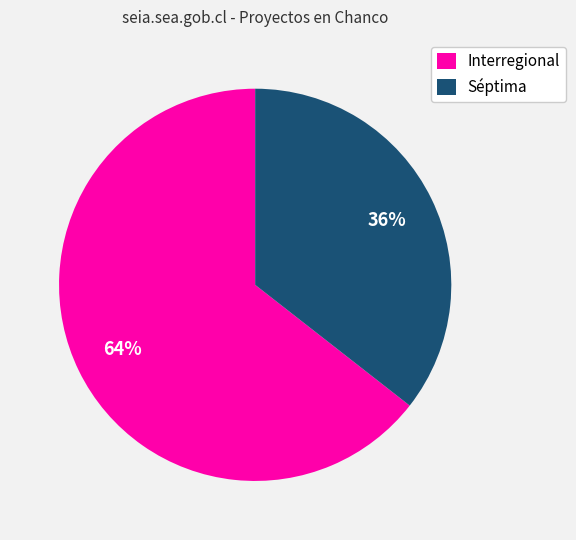

Which slice is the largest?

Interregional